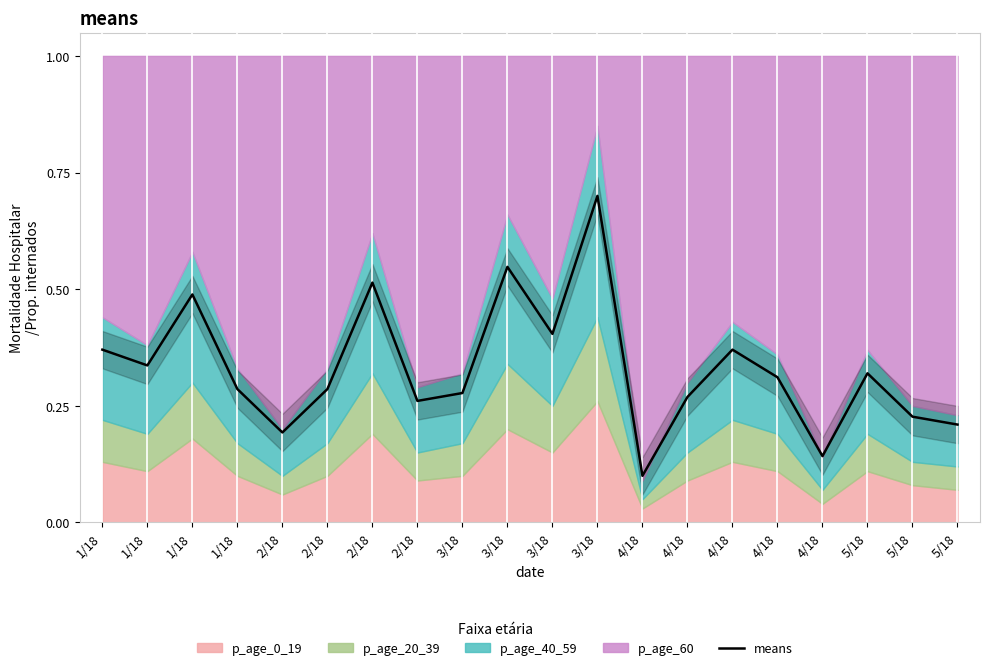

What is the sum of the values at 2/18 and 5/18?

0.5